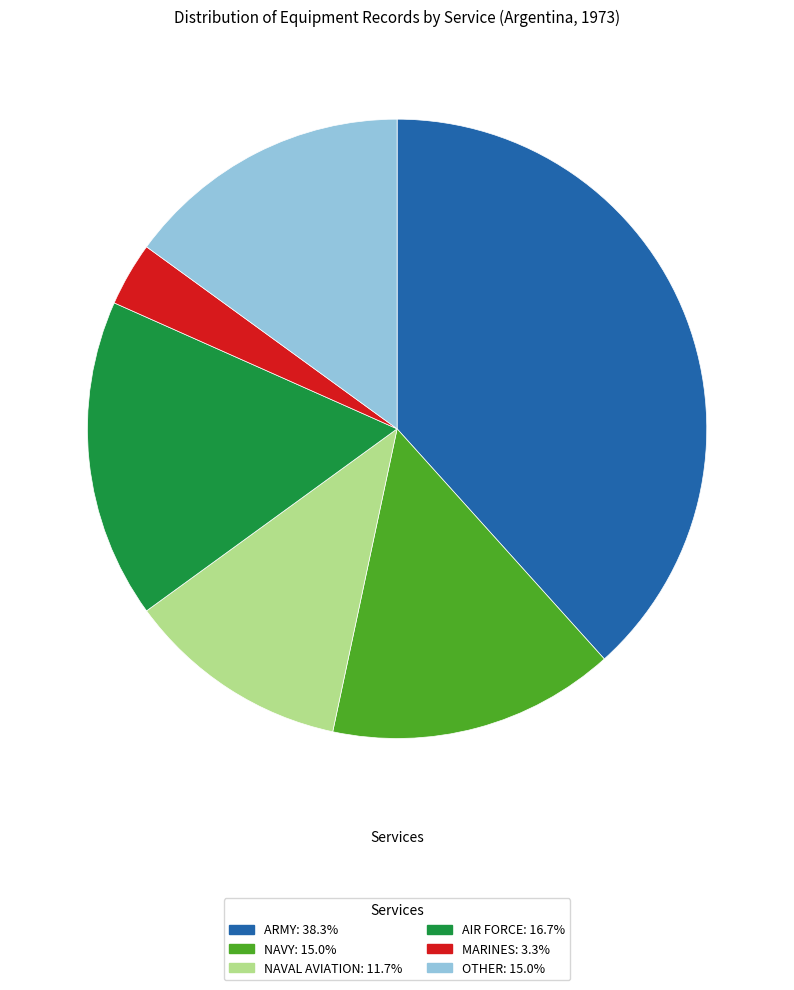

How many slices are in this pie chart?

6